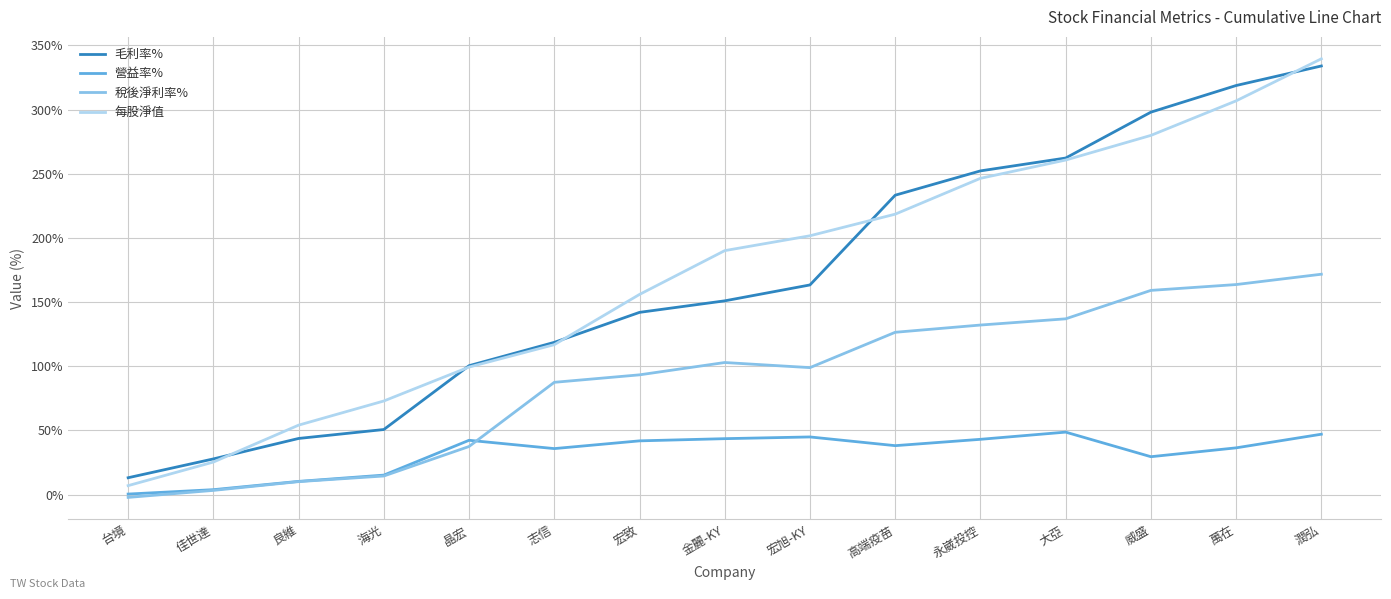

Which category has the highest value across all series?

潤弘